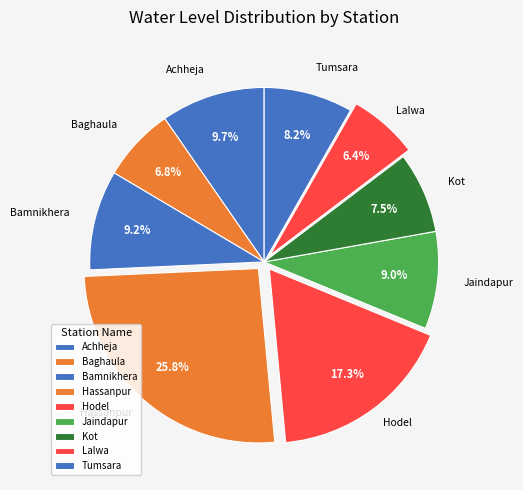

How many segments does this pie chart have?

9